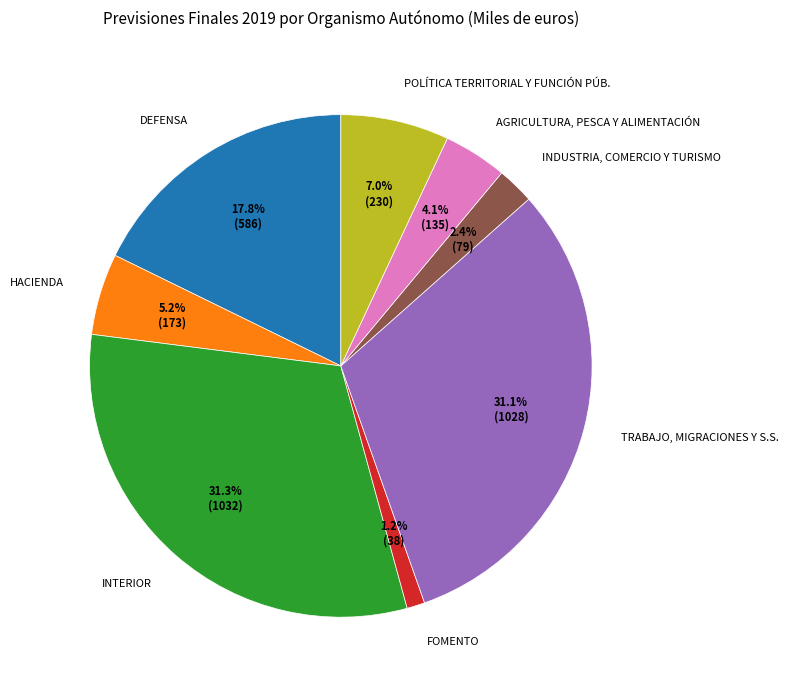

To the nearest percent, what portion does DEFENSA represent?

18%